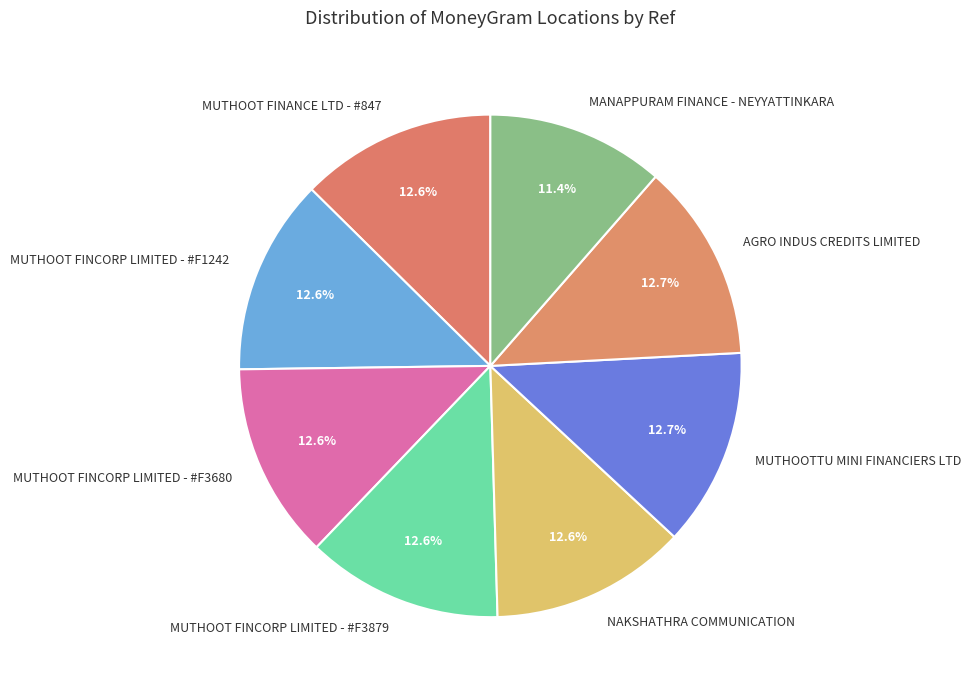

Which category has the smallest portion of the pie?

MANAPPURAM FINANCE - NEYYATTINKARA